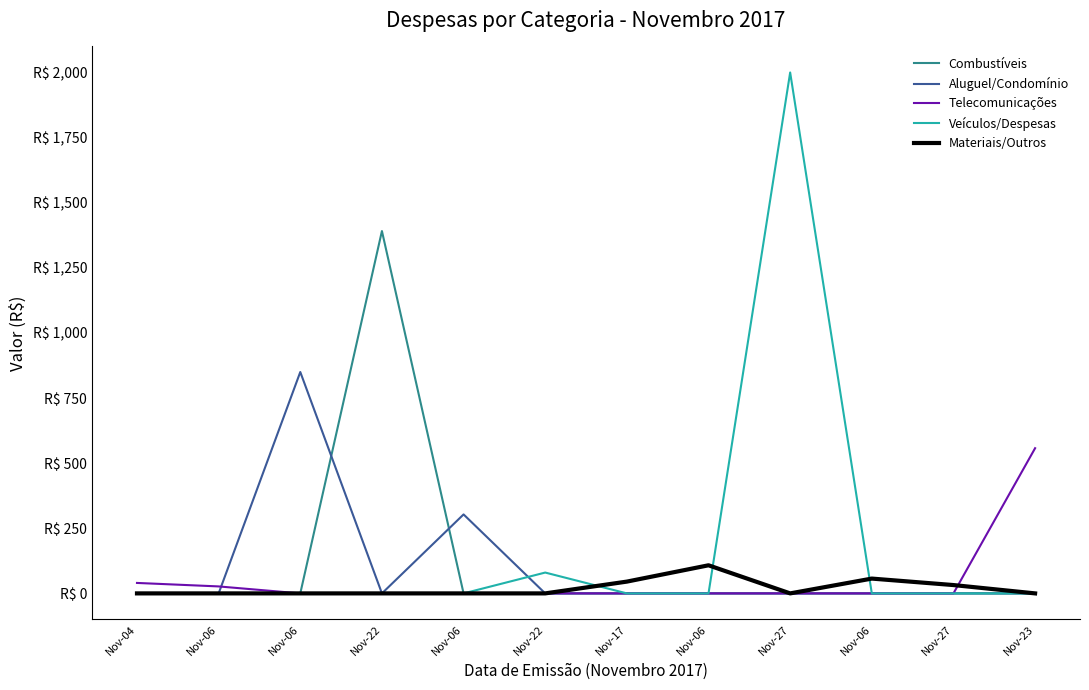

What are all the series names shown in the legend?

Combustíveis, Aluguel/Condomínio, Telecomunicações, Veículos/Despesas, Materiais/Outros